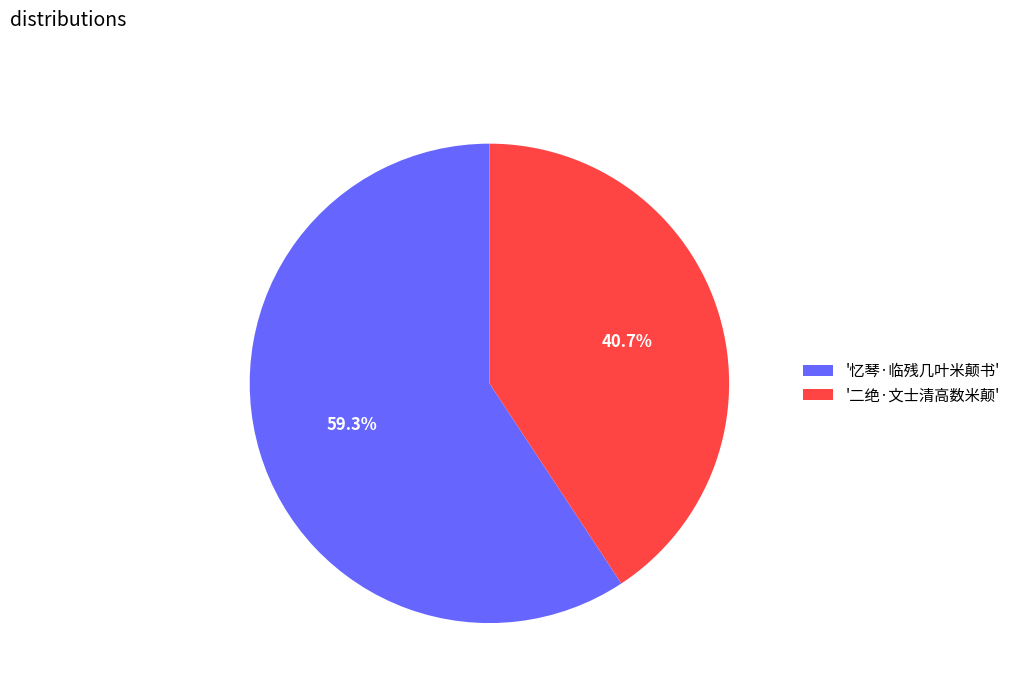

What is the largest slice in the pie chart?

'忆琴·临残几叶米颠书'